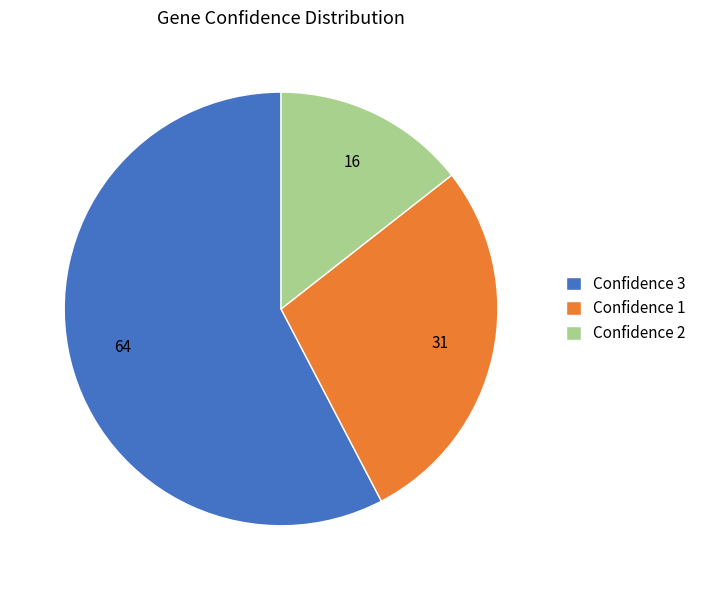

Do Confidence 1 and Confidence 3 together represent more than half of the pie?

Yes